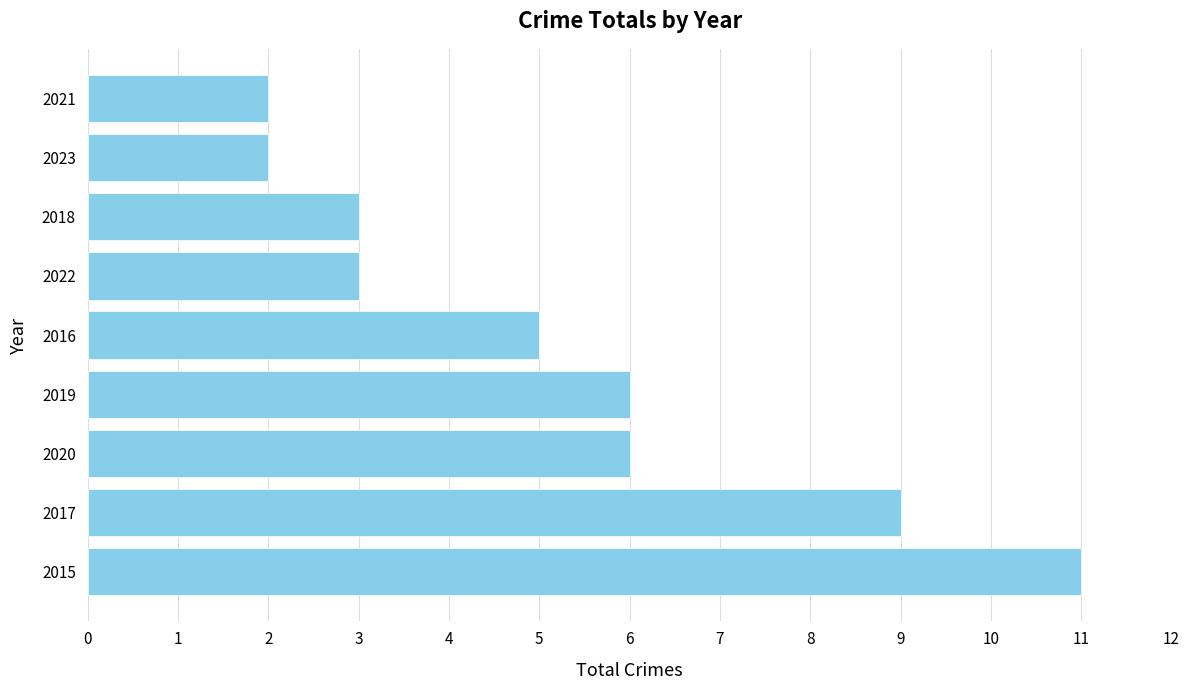

What is the smallest value displayed?

2